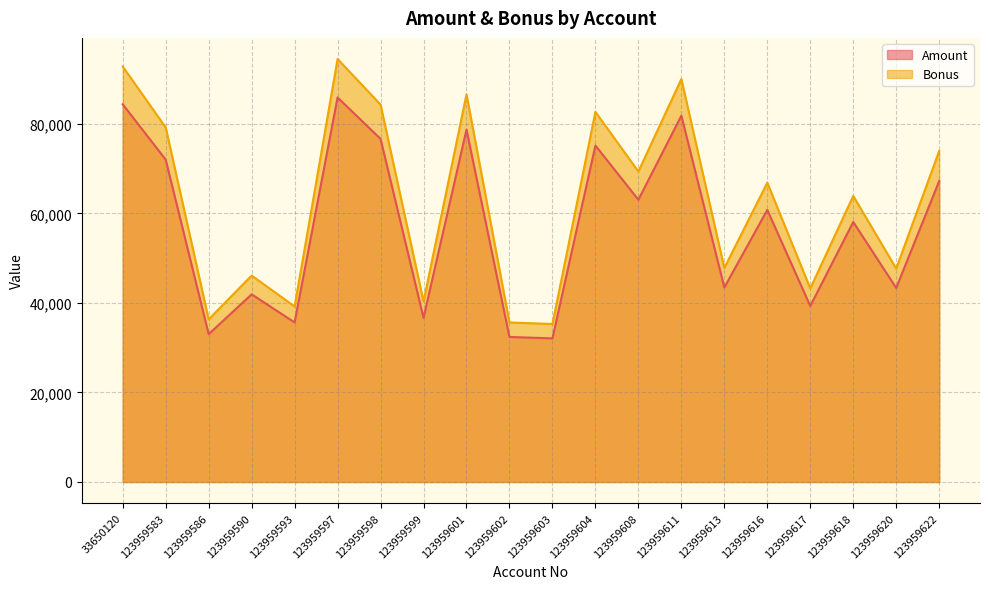

Which series has the largest range (max minus min)?

Bonus